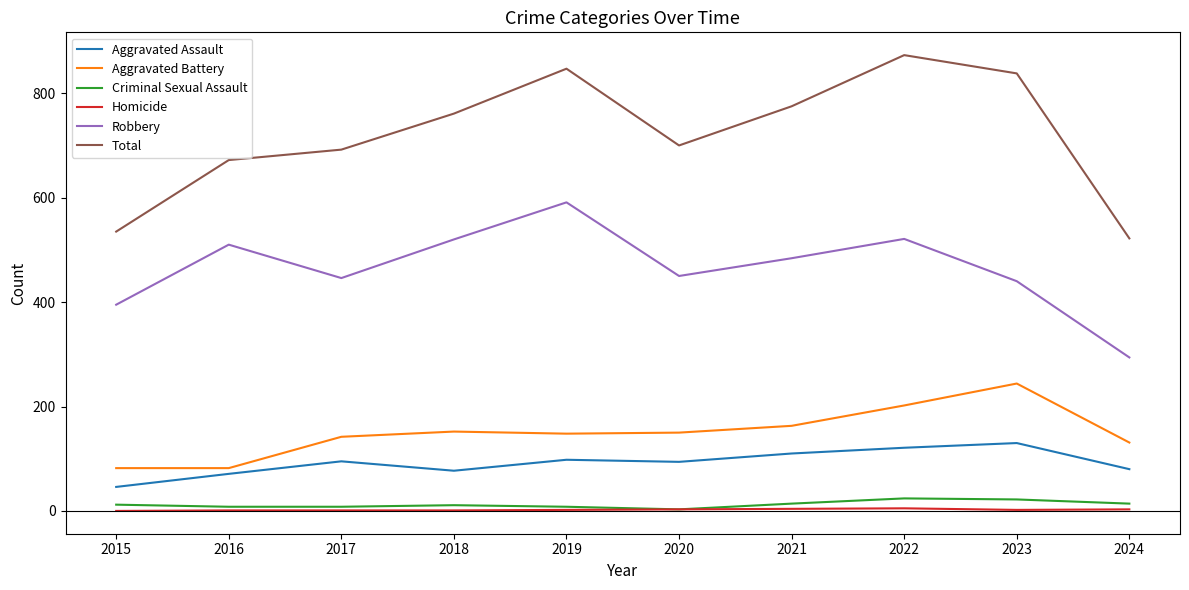

True or false: Robbery and Criminal Sexual Assault cross at least once.

False